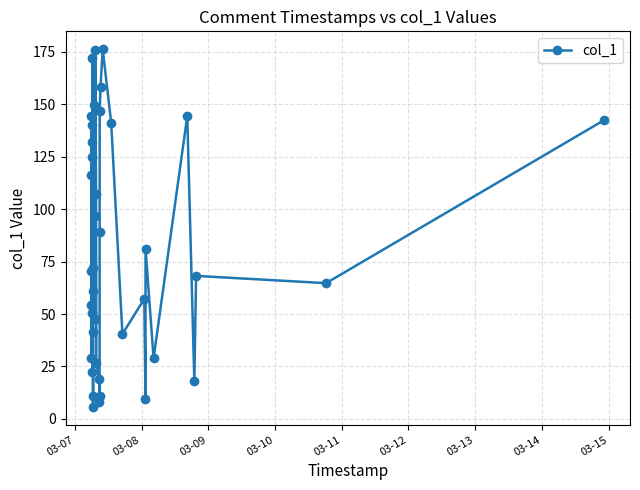

What is the value of the 29th point from the left?

176.1